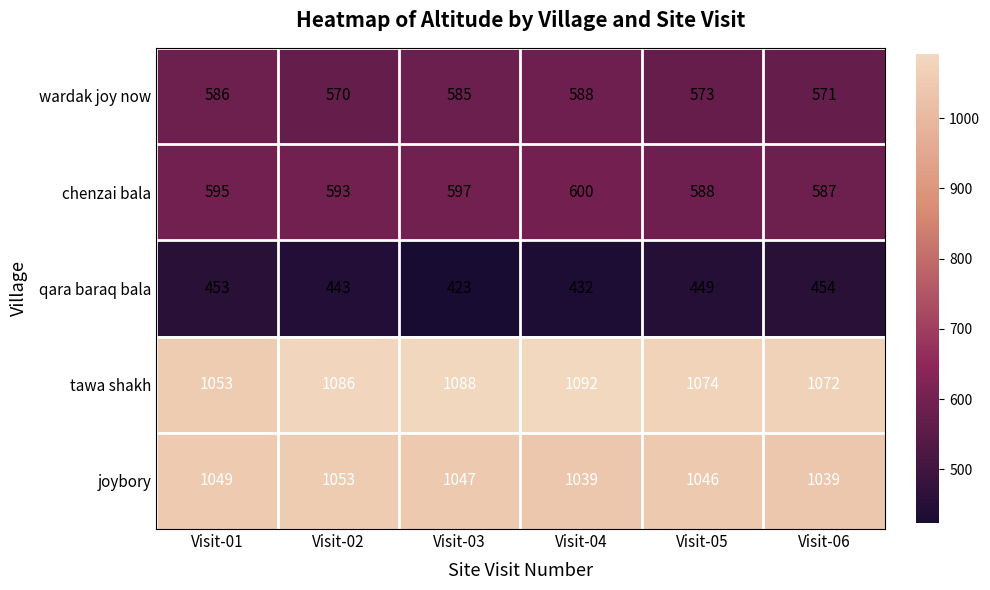

What value does the wardak joy now series have at Visit-01, to the nearest 10?

590